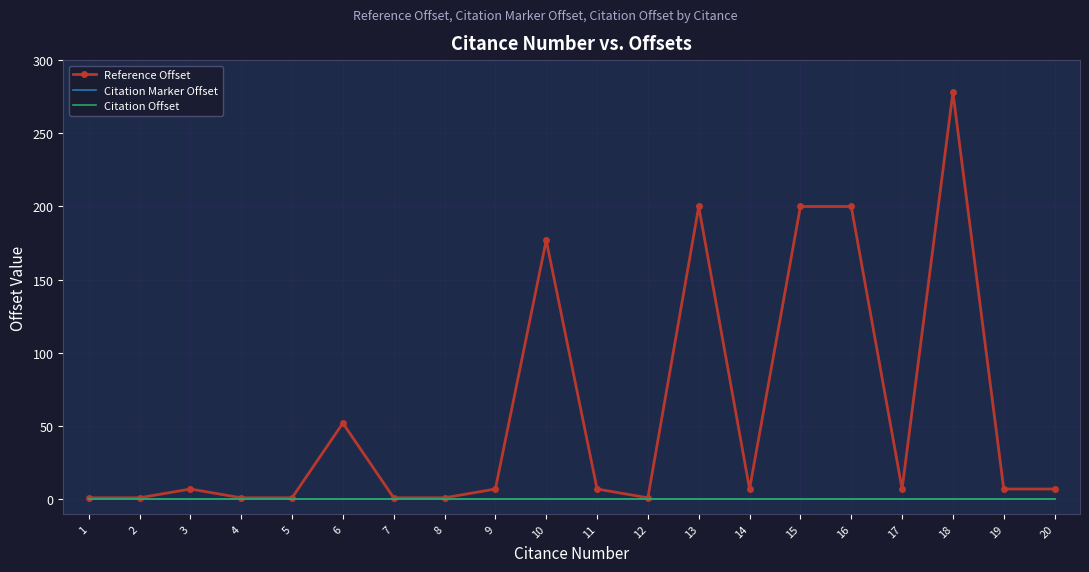

What are all the series names shown in the legend?

Reference Offset, Citation Marker Offset, Citation Offset